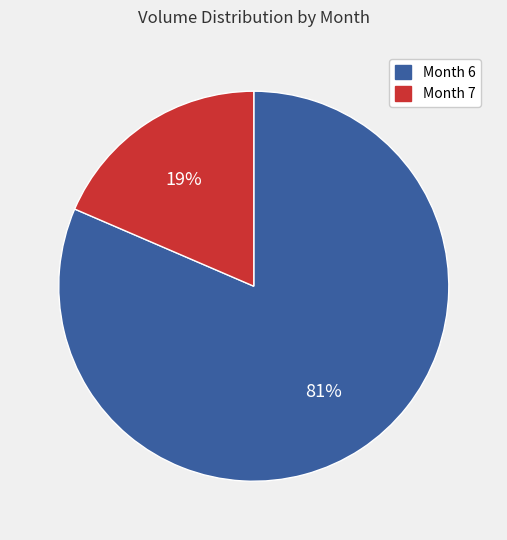

To the nearest percent, what is the average slice percentage?

50%